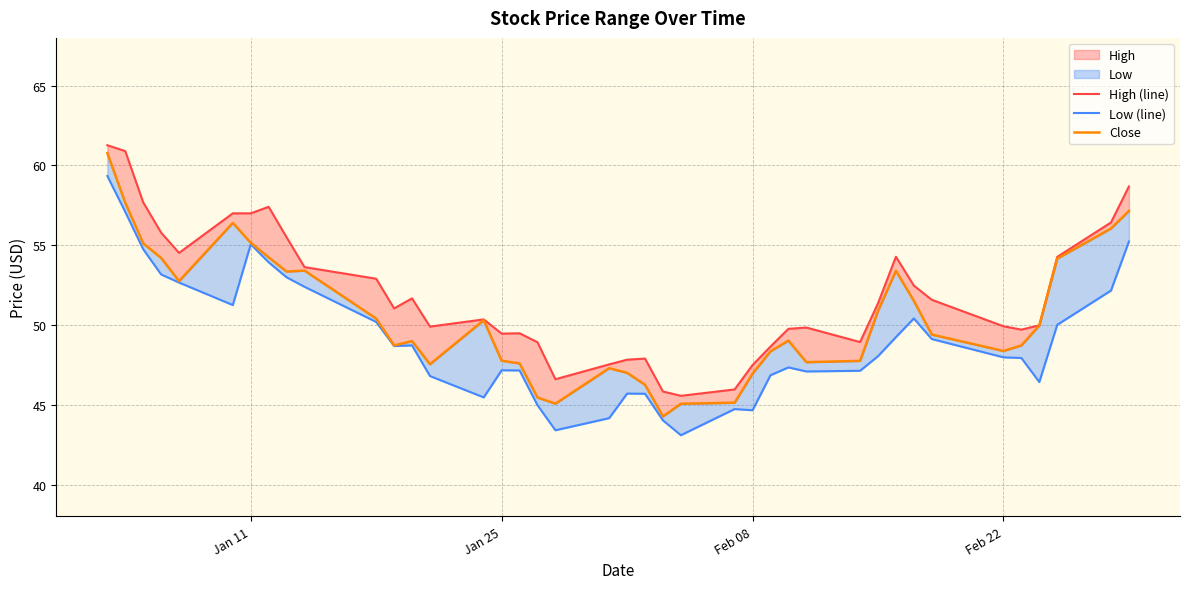

What is the sum of all Close values?

2019.2